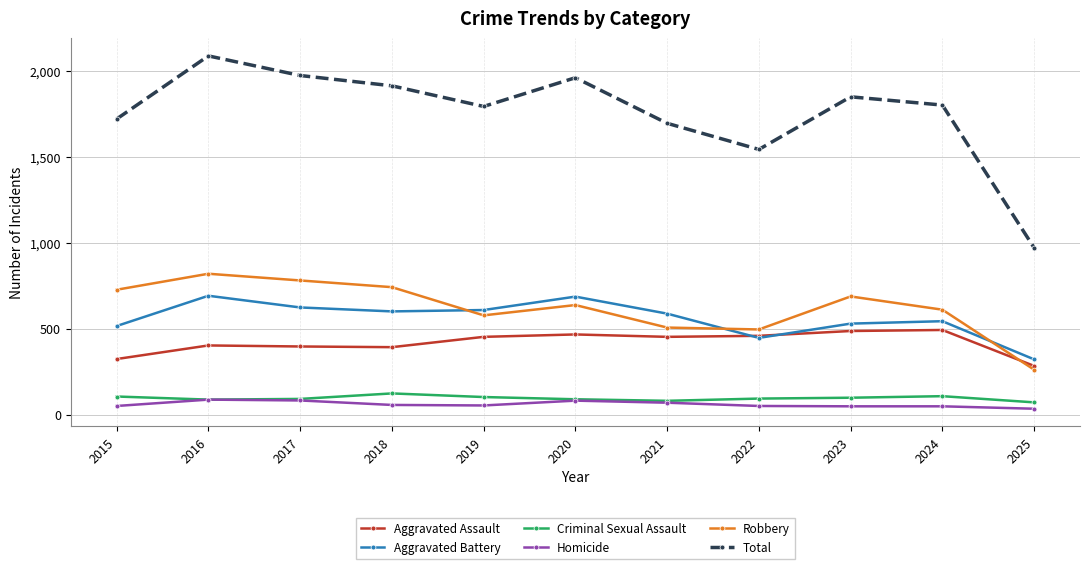

What is the value of the Aggravated Battery point at the 2nd from the left?

691